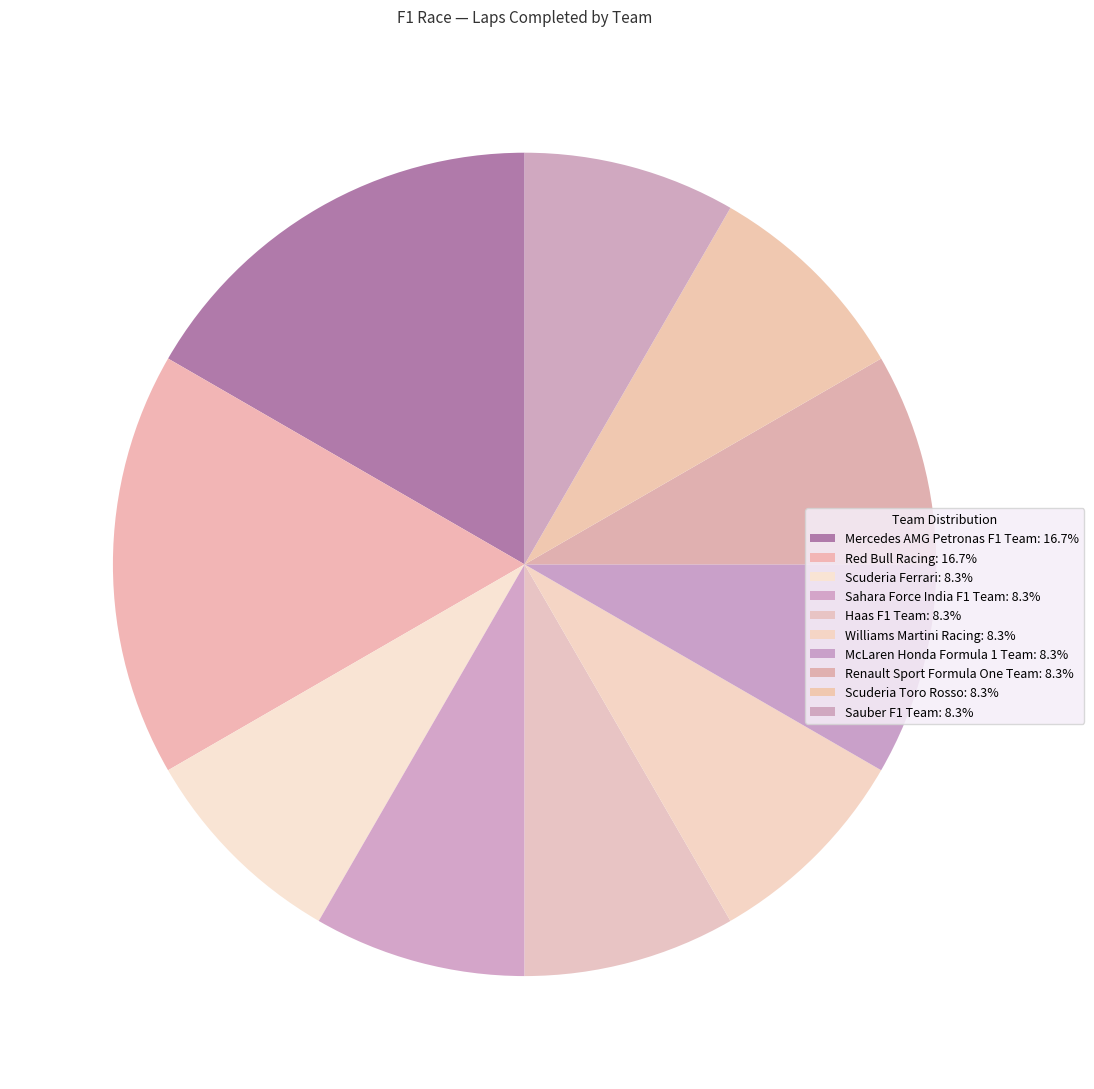

Rank the categories by value from highest to lowest.

Mercedes AMG Petronas F1 Team, Red Bull Racing, Scuderia Ferrari, Sahara Force India F1 Team, Haas F1 Team, Williams Martini Racing, McLaren Honda Formula 1 Team, Renault Sport Formula One Team, Scuderia Toro Rosso, Sauber F1 Team